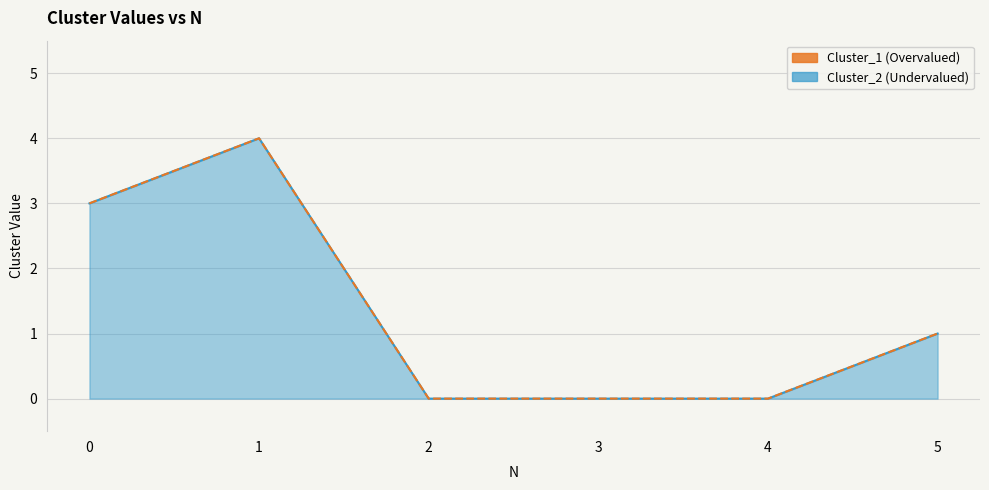

Reading left to right, list all the values displayed in this chart.

Cluster_1: 3	4	0	0	0	1
Cluster_2: 3	4	0	0	0	1